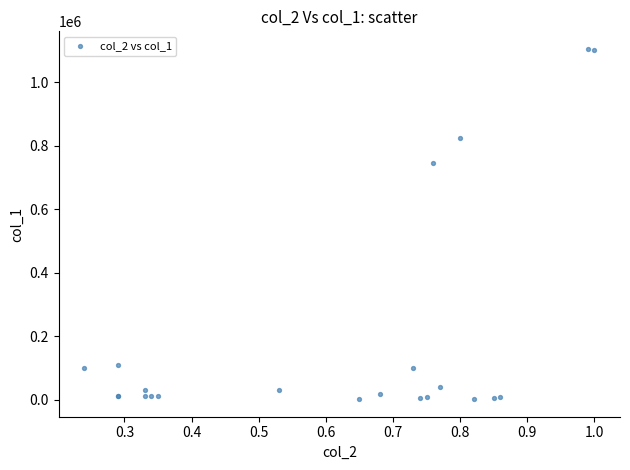

What Y value in the scatter plot is closest to 553500?

745000